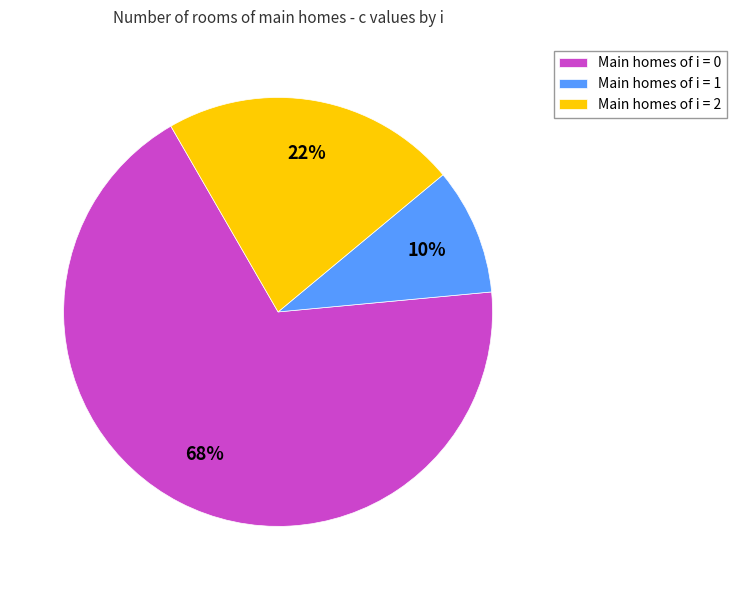

Is Main homes of i = 0 the majority of the pie?

Yes